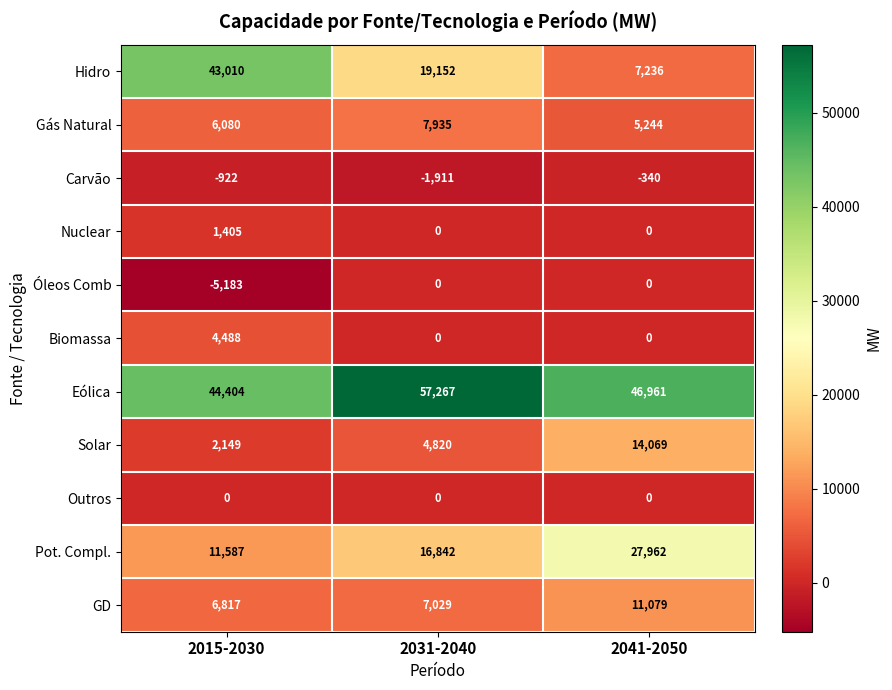

Count the number of data series in this chart.

11